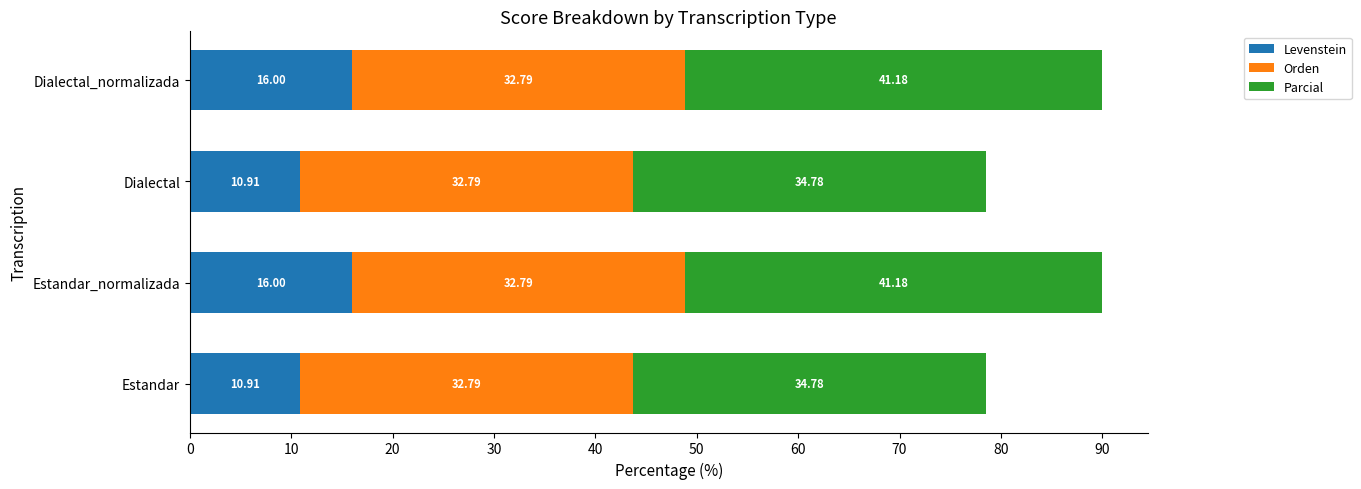

What is the average value of the Levenstein series?

13.5